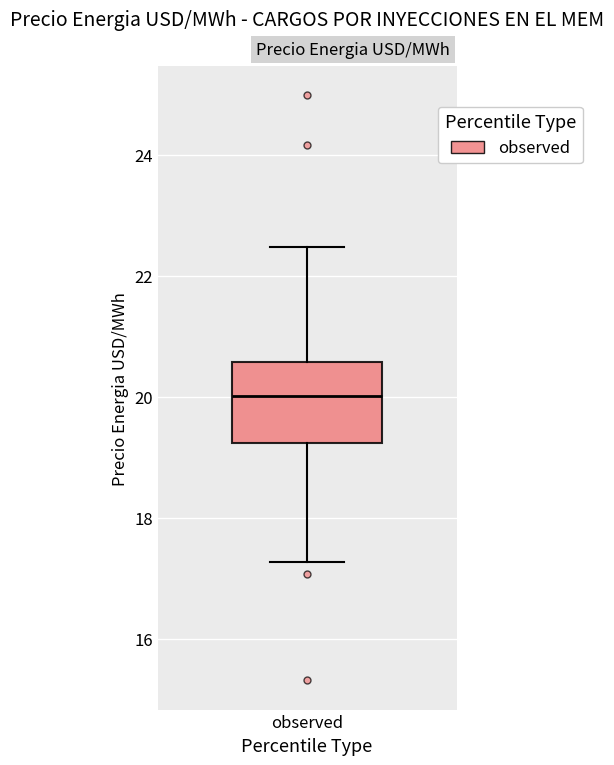

Where does the lower whisker of the box for observed end on the y-axis? The values are not printed on the chart, so give them approximately, as read against the axis.

17.2